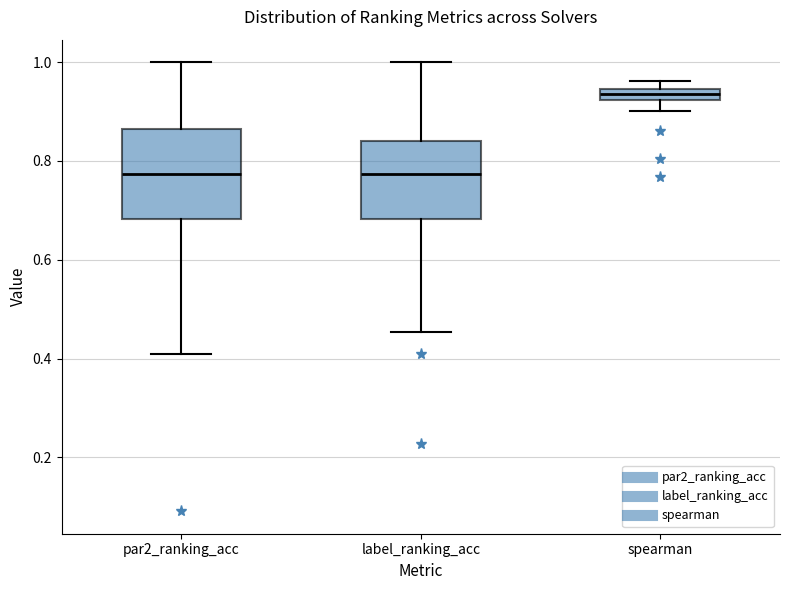

Where does the upper whisker of the box for par2_ranking_acc end on the y-axis? The values are not printed on the chart, so give them approximately, as read against the axis.

1.00